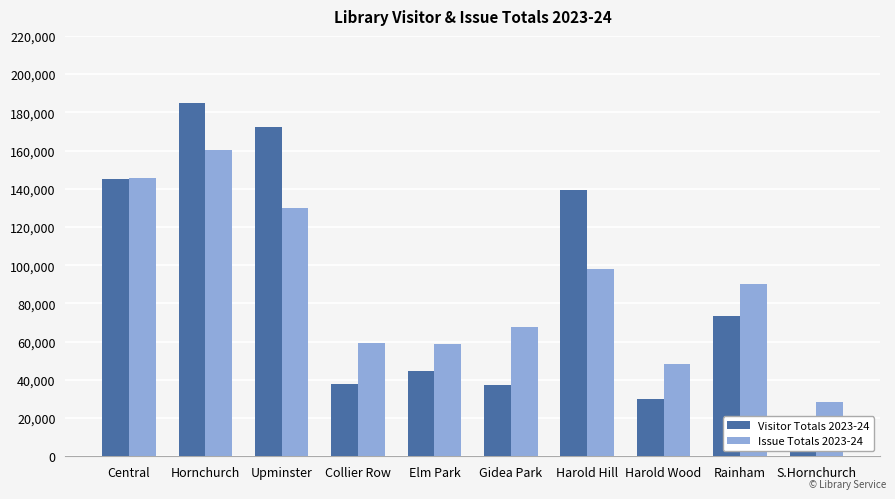

Reading left to right, what are all the values shown in this chart?

Visitor Totals 2023-24: Central=145113	Hornchurch=185044	Upminster=172451	Collier Row=38030	Elm Park=44868	Gidea Park=37166	Harold Hill=139302	Harold Wood=30032	Rainham=73596	S.Hornchurch=18711
Issue Totals 2023-24: Central=145806	Hornchurch=160241	Upminster=130185	Collier Row=59193	Elm Park=59002	Gidea Park=67697	Harold Hill=98046	Harold Wood=48470	Rainham=90364	S.Hornchurch=28147